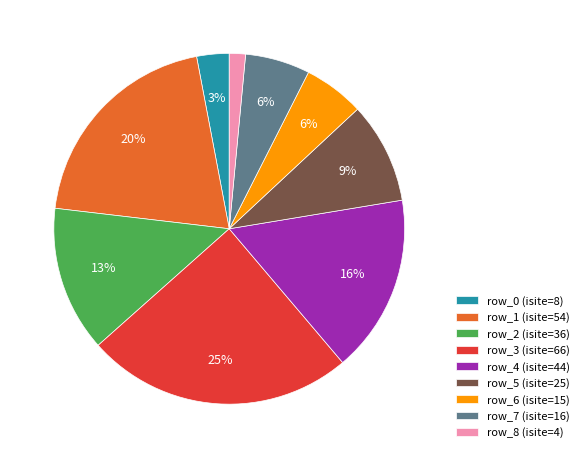

To the nearest percent, what is the average slice percentage?

11%